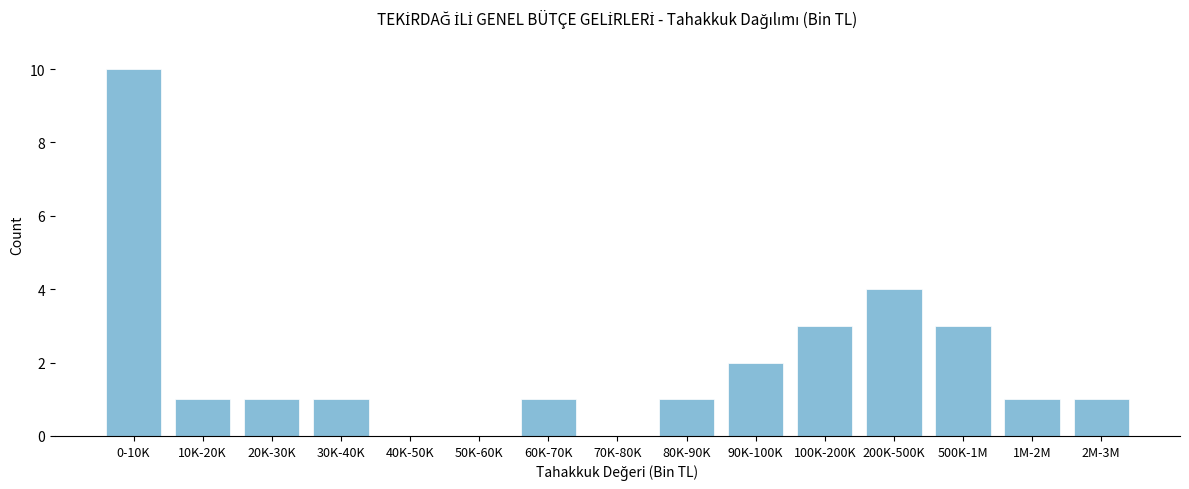

Reading left to right, transcribe all the data shown in this chart.

0-10K=10	10K-20K=1	20K-30K=1	30K-40K=1	40K-50K=0	50K-60K=0	60K-70K=1	70K-80K=0	80K-90K=1	90K-100K=2	100K-200K=3	200K-500K=4	500K-1M=3	1M-2M=1	2M-3M=1